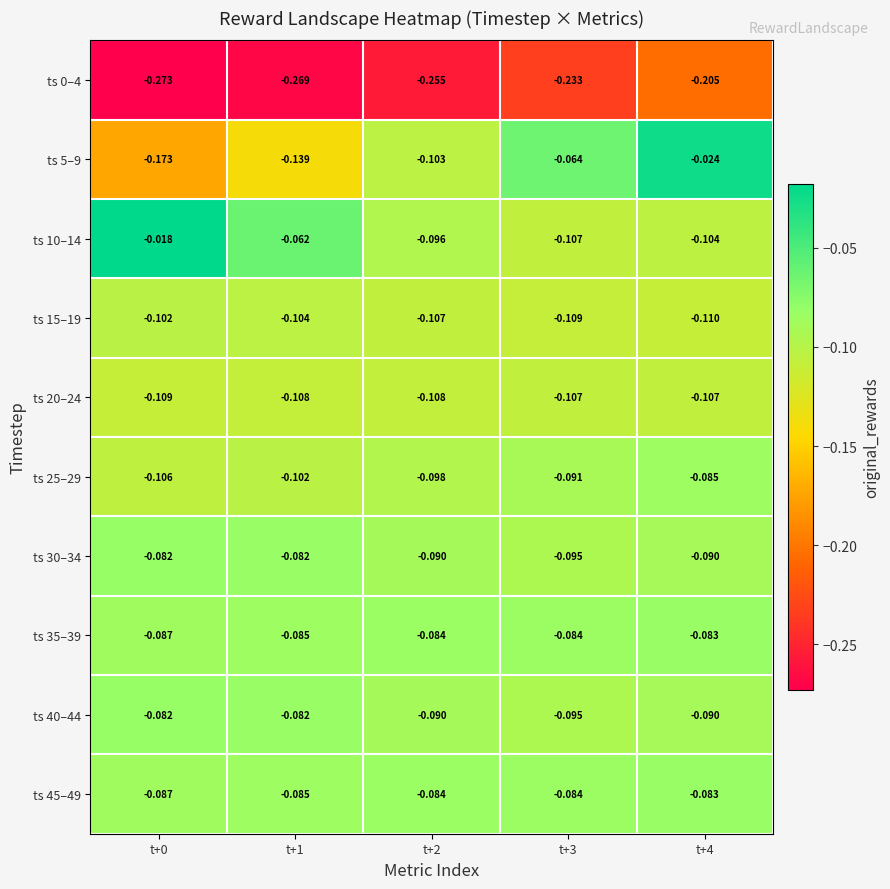

What is the difference between the highest and lowest values at t+2?

0.2